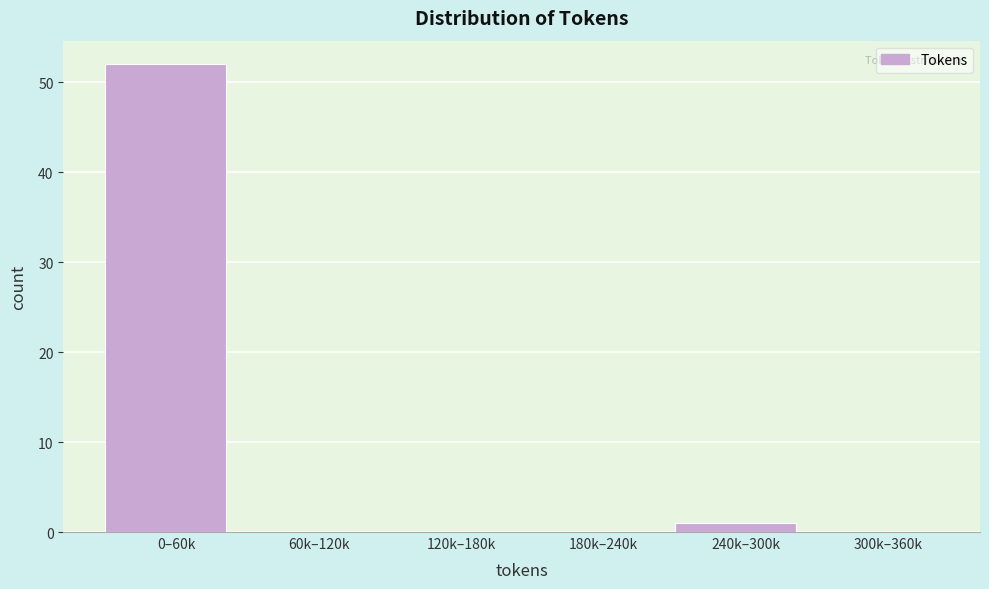

Reading right to left, what are all the values shown in this chart?

300k–360k=0	240k–300k=1	180k–240k=0	120k–180k=0	60k–120k=0	0–60k=52